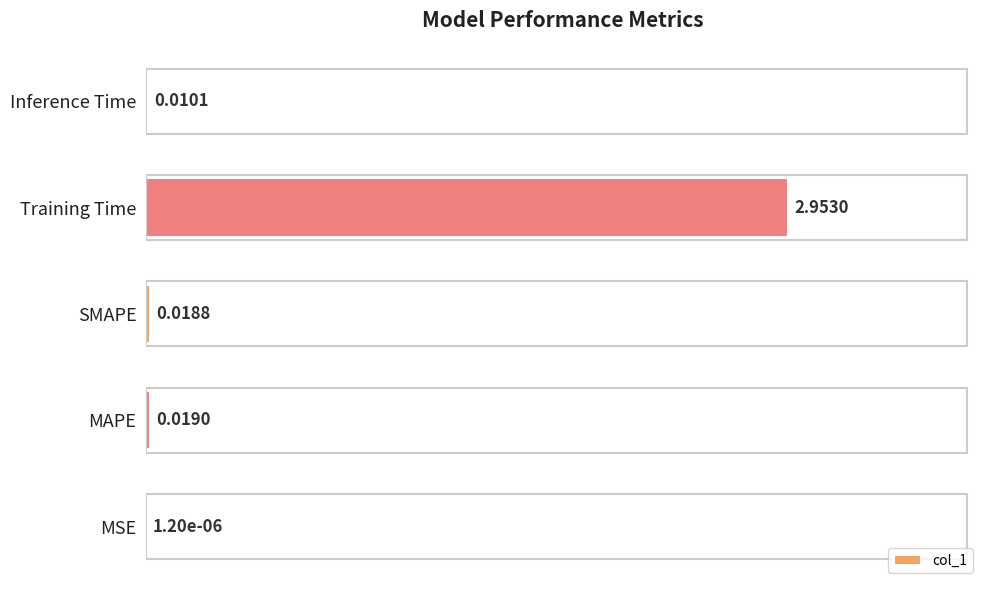

Which category has the highest value across all series?

Training Time